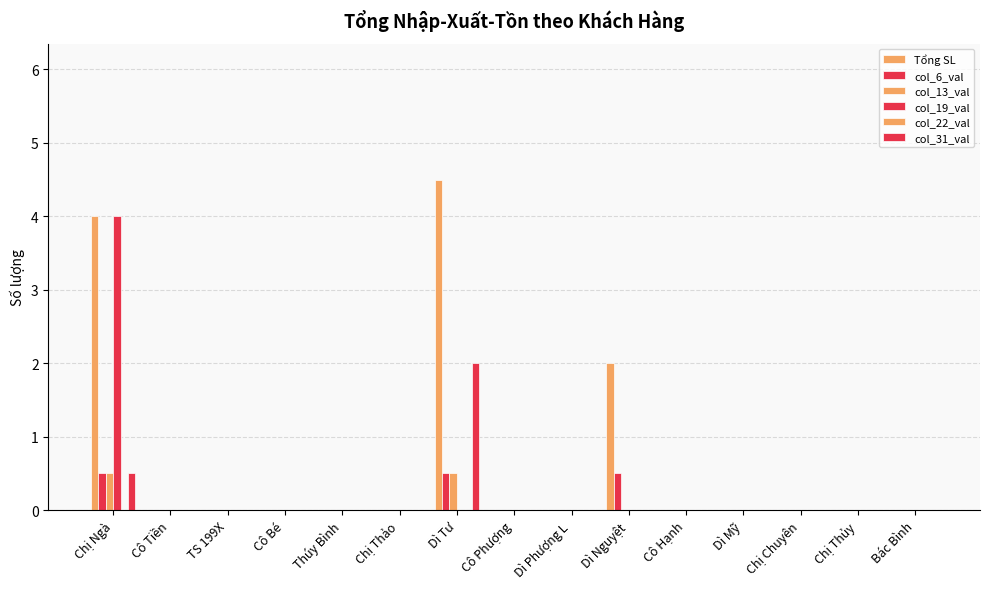

Are the bars grouped side by side (vs. stacked)?

Yes